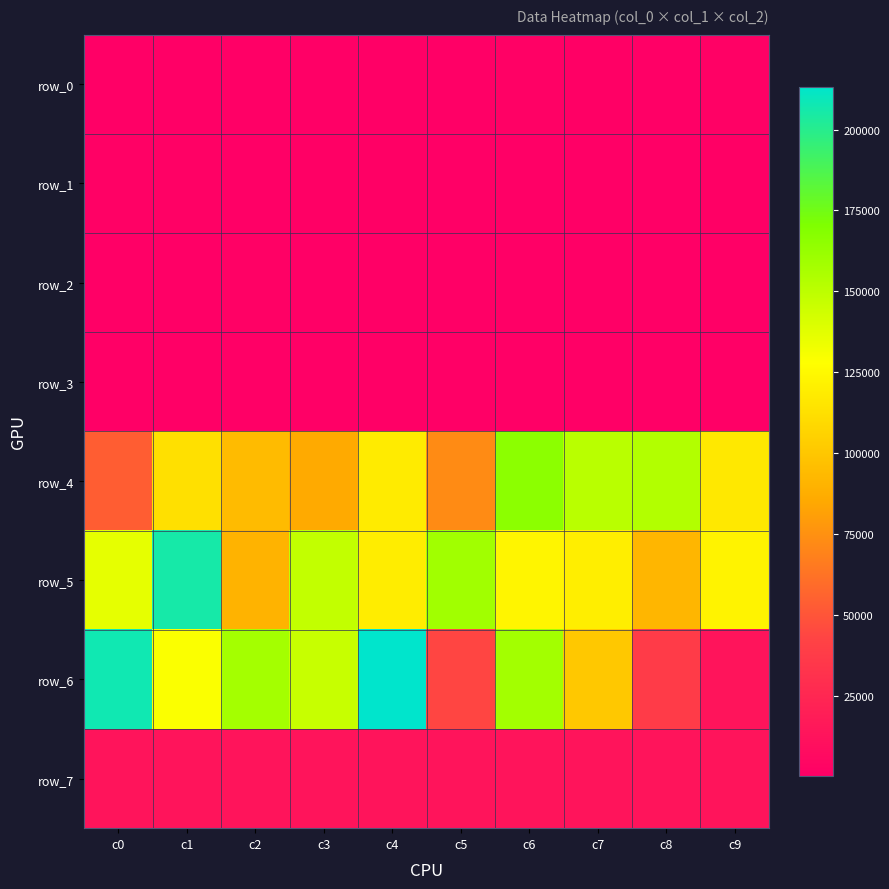

At how many categories does at least one series exceed 172849?

3